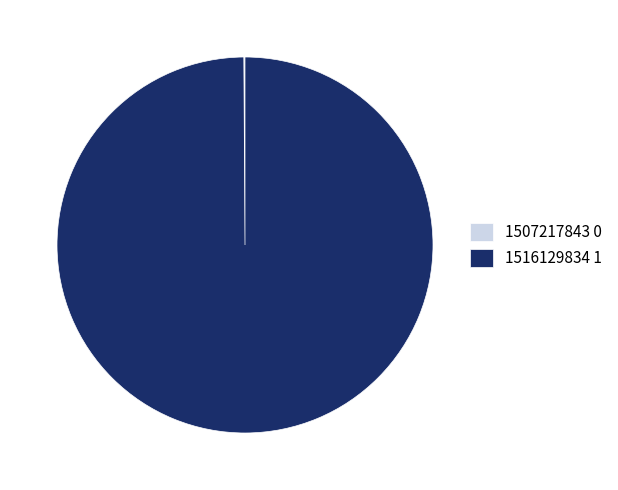

Is there any slice that represents more than half of the pie?

Yes